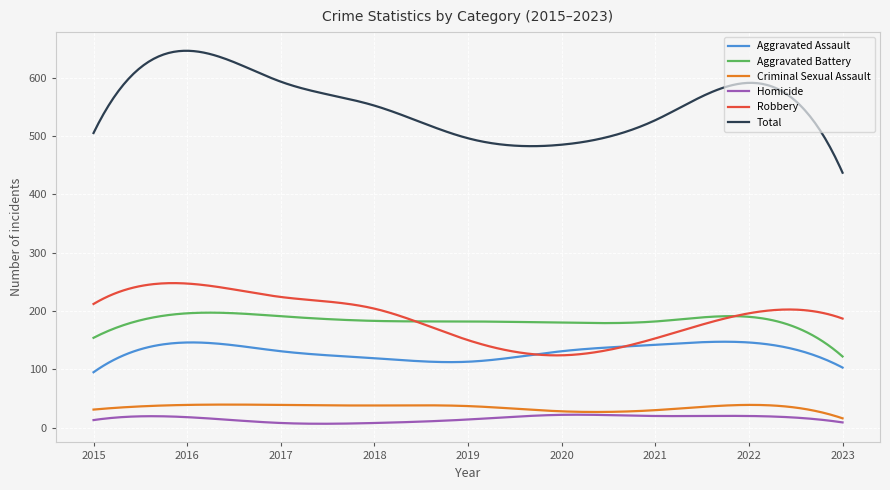

Which series has the largest total across all categories?

Total